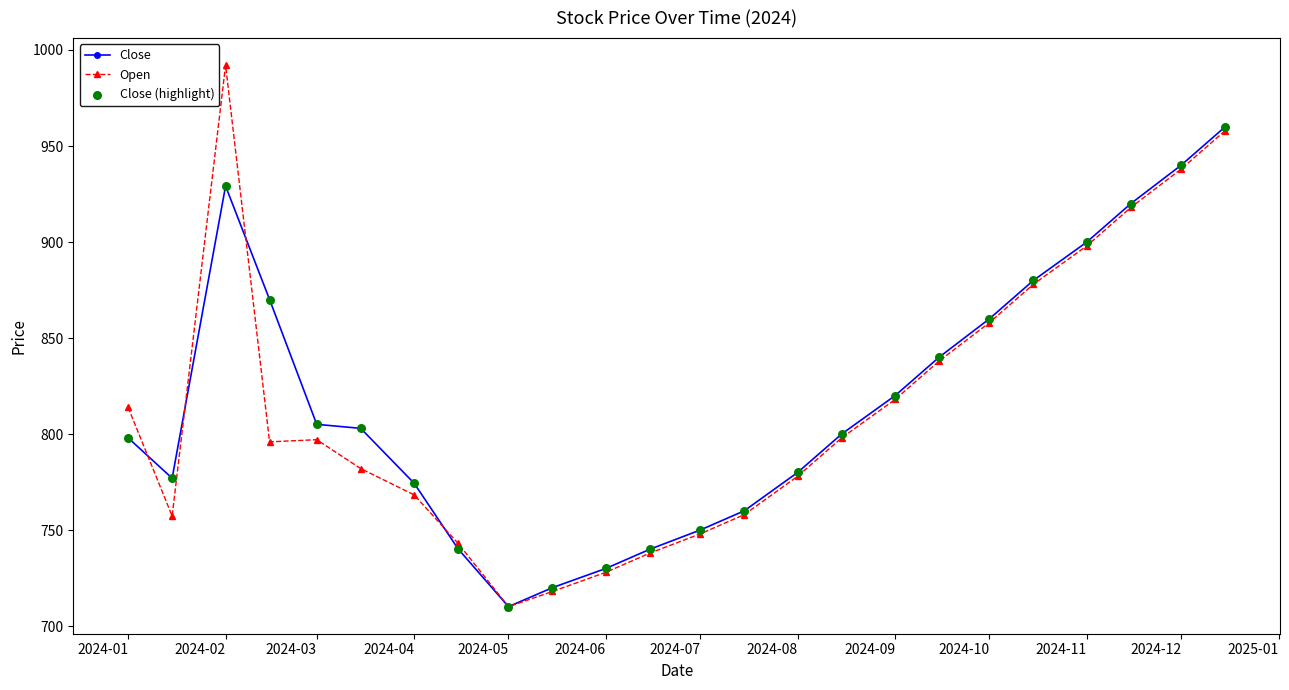

Which series has the largest total across all categories?

Close